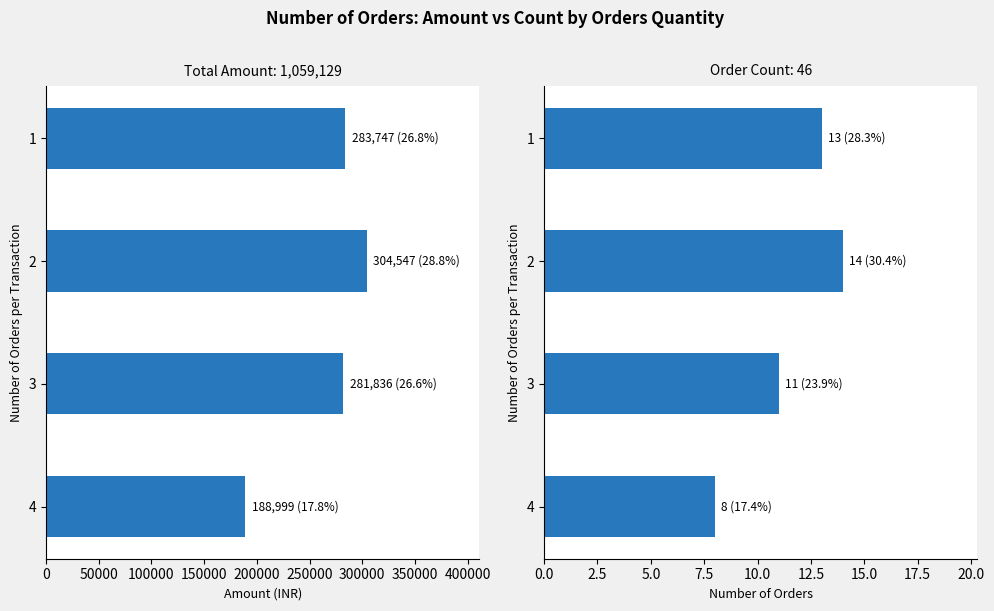

The Order Count series shows 5 at 1. True or false?

False